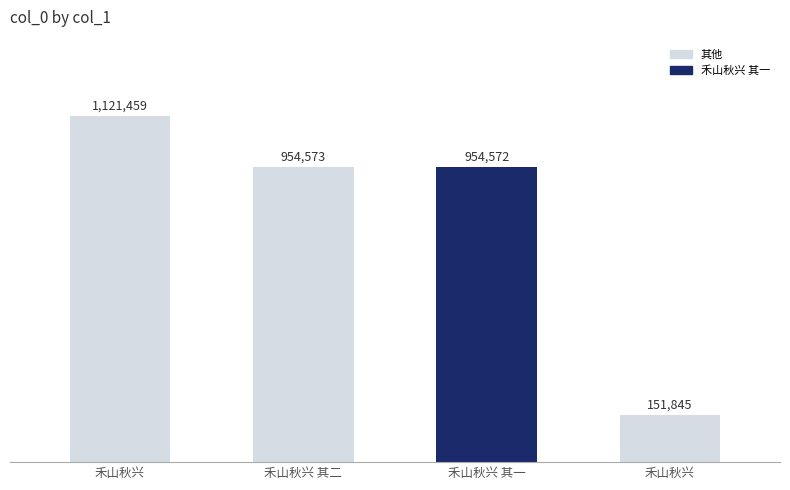

What is the smallest value displayed?

151845